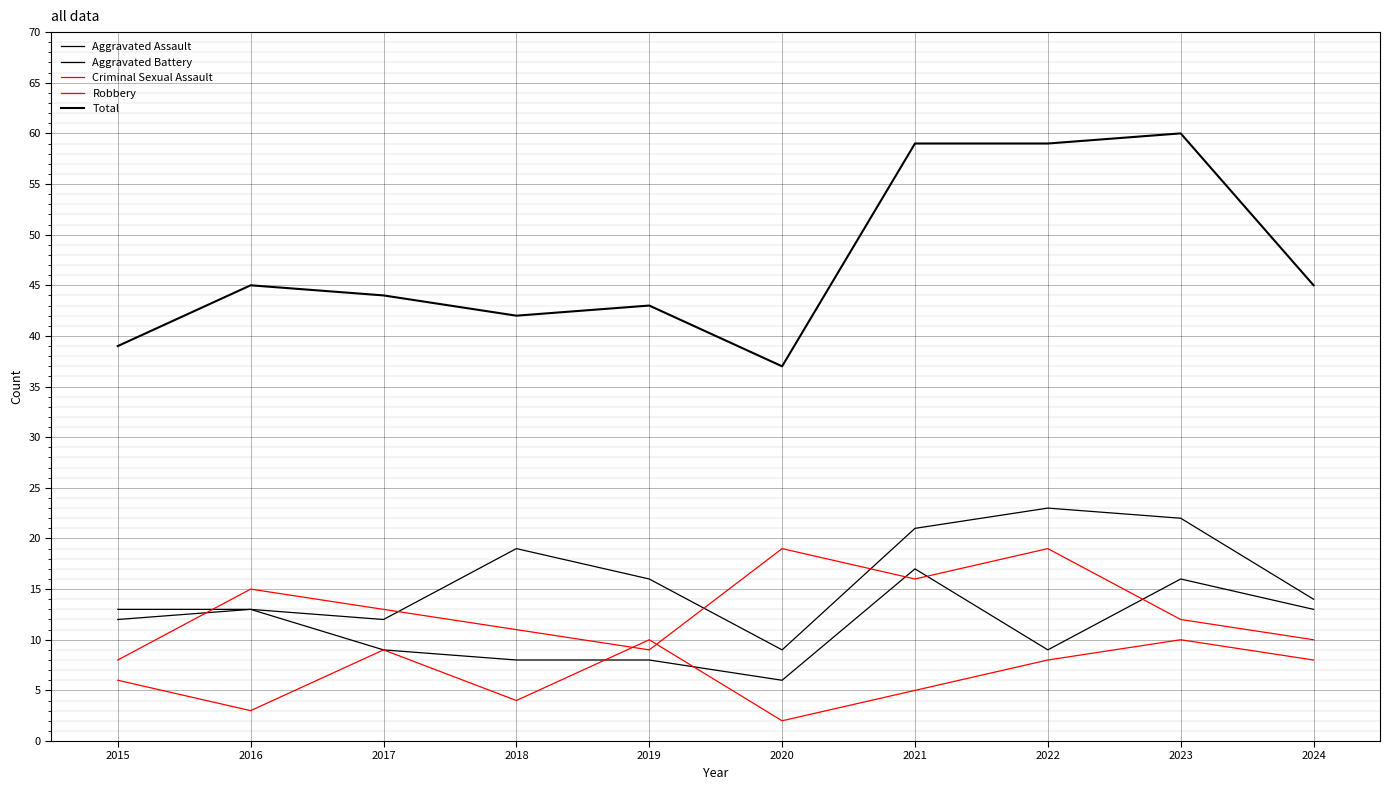

True or false: Total and Aggravated Battery intersect in this chart.

False